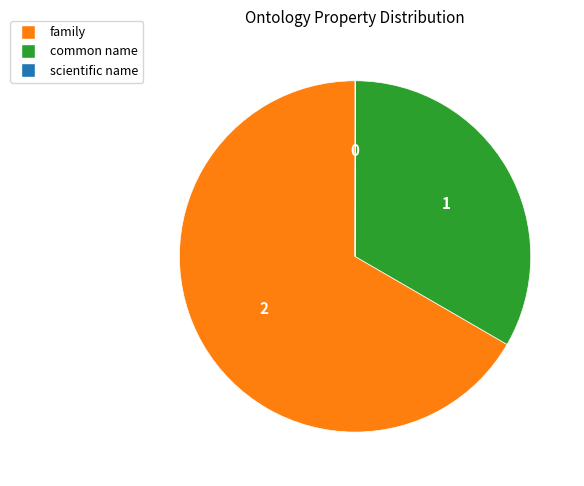

Is there a majority slice in this chart?

Yes